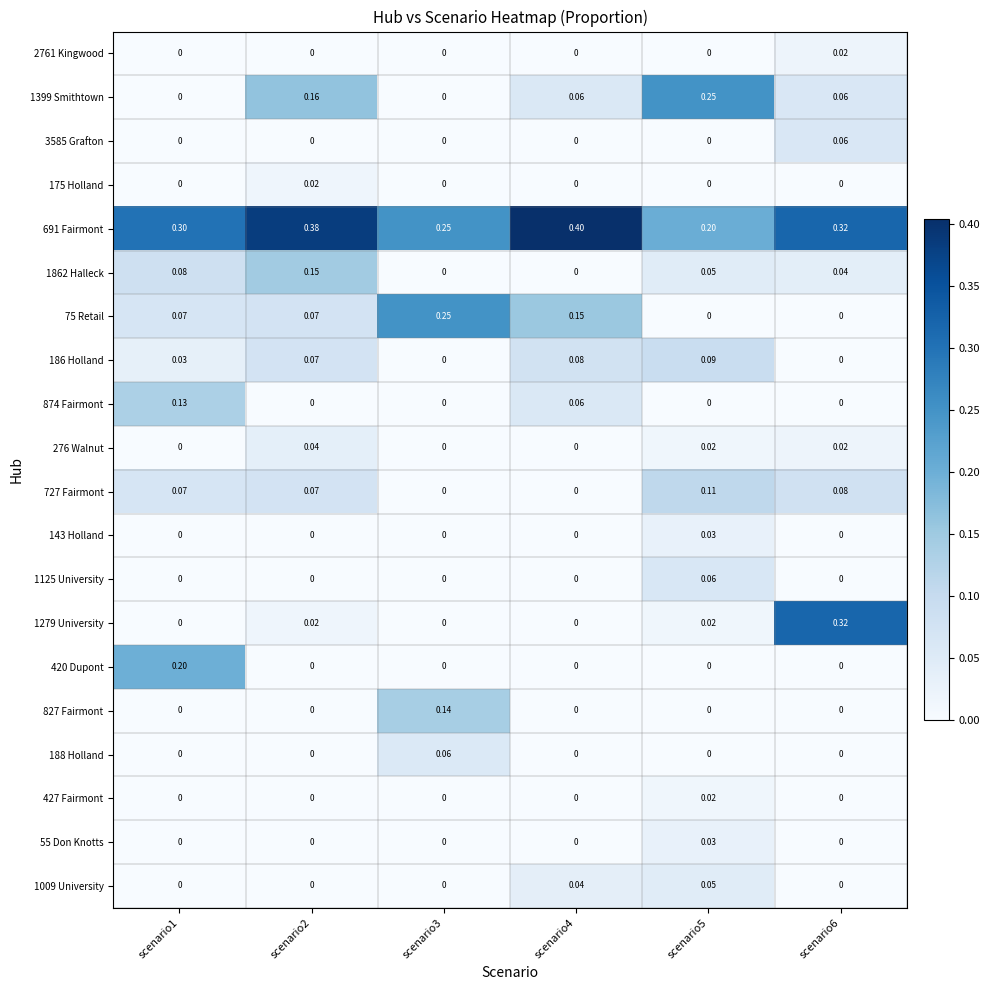

What is the total value across all series at scenario5?

0.9